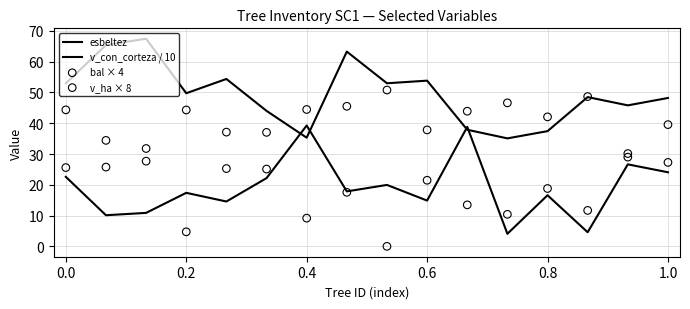

What are all the series names shown in the legend?

esbeltez, v_con_corteza / 10, bal × 4, v_ha × 8